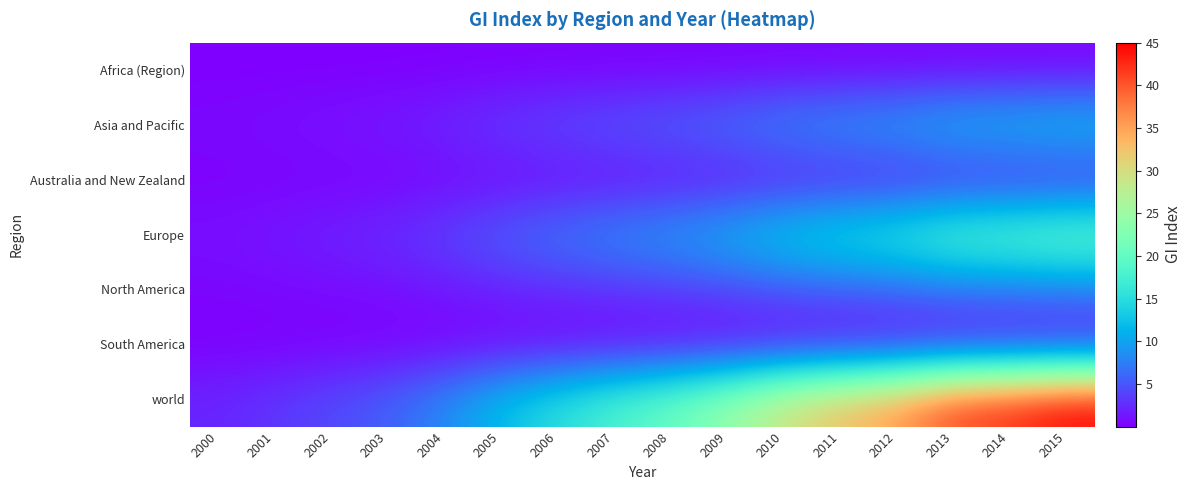

Reading right to left, transcribe all the data shown in this chart.

Africa (Region): 2015=0.5	2014=0.4	2013=0.4	2012=0.4	2011=0.3	2010=0.3	2009=0.2	2008=0.2	2007=0.2	2006=0.2	2005=0.1	2004=0.1	2003=0.1	2002=0.0	2001=0.0	2000=0.0
Asia and Pacific: 2015=12.6	2014=11.9	2013=11.5	2012=10.0	2011=9.2	2010=8.3	2009=6.8	2008=5.8	2007=5.1	2006=4.3	2005=3.4	2004=2.3	2003=1.6	2002=1.2	2001=0.9	2000=0.6
Australia and New Zealand: 2015=2.2	2014=2.1	2013=2.1	2012=1.8	2011=1.6	2010=1.5	2009=1.2	2008=1.0	2007=0.9	2006=0.8	2005=0.6	2004=0.4	2003=0.3	2002=0.2	2001=0.2	2000=0.1
Europe: 2015=21.1	2014=20.0	2013=19.4	2012=16.8	2011=15.5	2010=13.9	2009=11.5	2008=9.7	2007=8.5	2006=7.1	2005=5.7	2004=3.9	2003=2.6	2002=2.0	2001=1.5	2000=1.0
North America: 2015=7.2	2014=6.8	2013=6.6	2012=5.7	2011=5.3	2010=4.7	2009=3.9	2008=3.3	2007=2.9	2006=2.4	2005=2.0	2004=1.3	2003=0.9	2002=0.7	2001=0.5	2000=0.4
South America: 2015=0.9	2014=0.8	2013=0.8	2012=0.7	2011=0.7	2010=0.6	2009=0.5	2008=0.4	2007=0.4	2006=0.3	2005=0.2	2004=0.2	2003=0.1	2002=0.1	2001=0.1	2000=0.0
world: 2015=45.0	2014=42.5	2013=41.2	2012=35.7	2011=33.0	2010=29.6	2009=24.4	2008=20.6	2007=18.1	2006=15.2	2005=12.2	2004=8.3	2003=5.6	2002=4.3	2001=3.2	2000=2.2